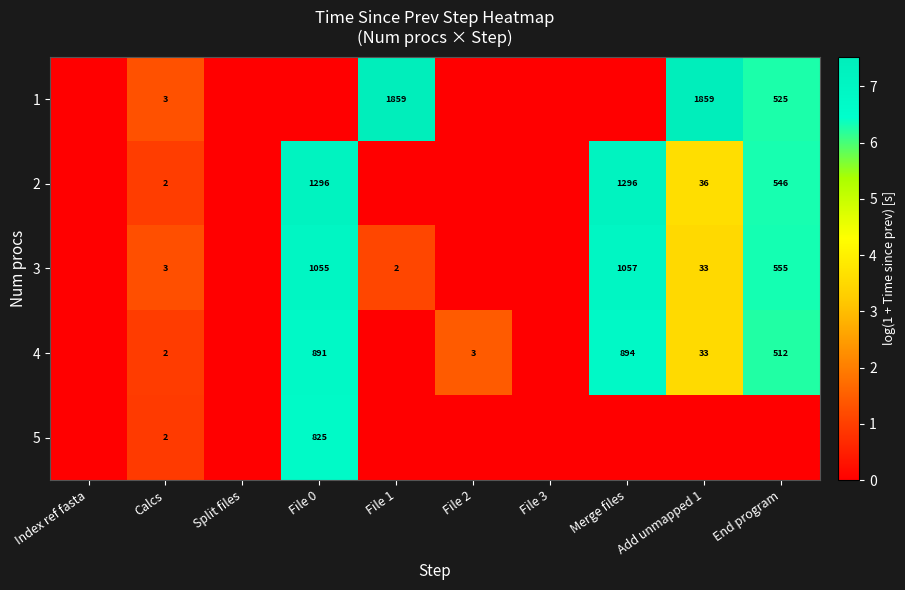

The value of 2 at File 2 is -4.2. True or false?

False